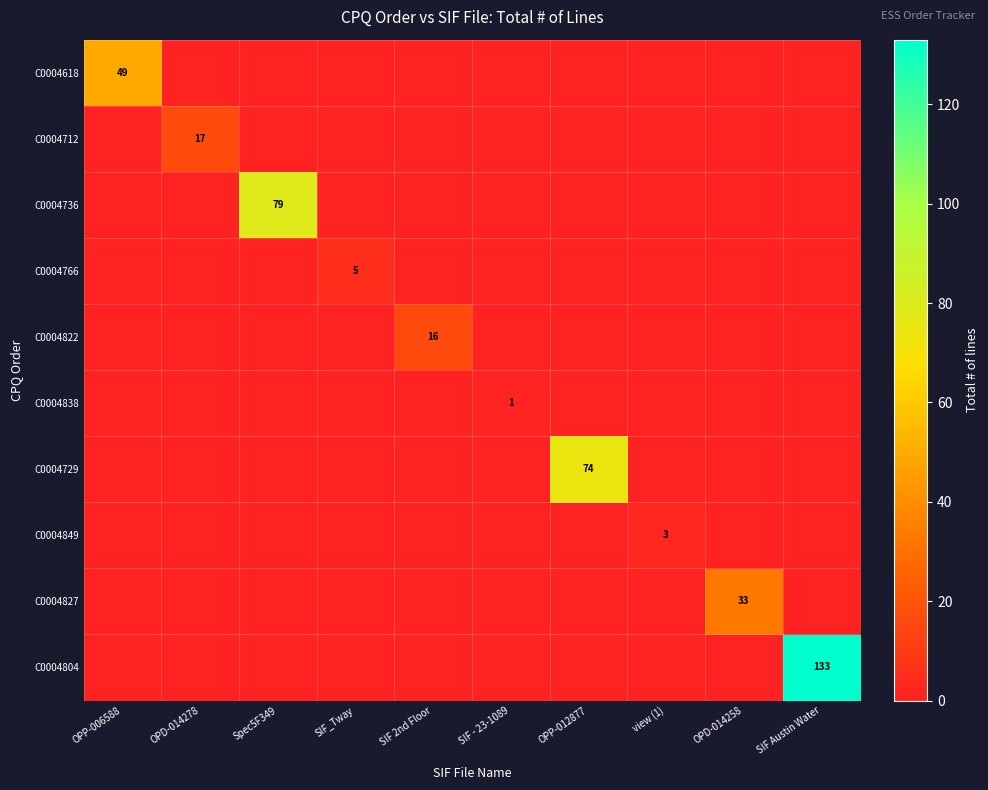

True or false: C0004736 has a value of 44 at SIF 2nd Floor.

False